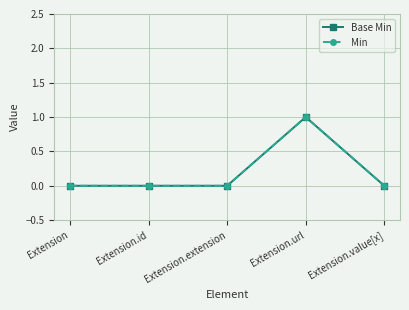

Is this an area chart (filled region under the line)?

No